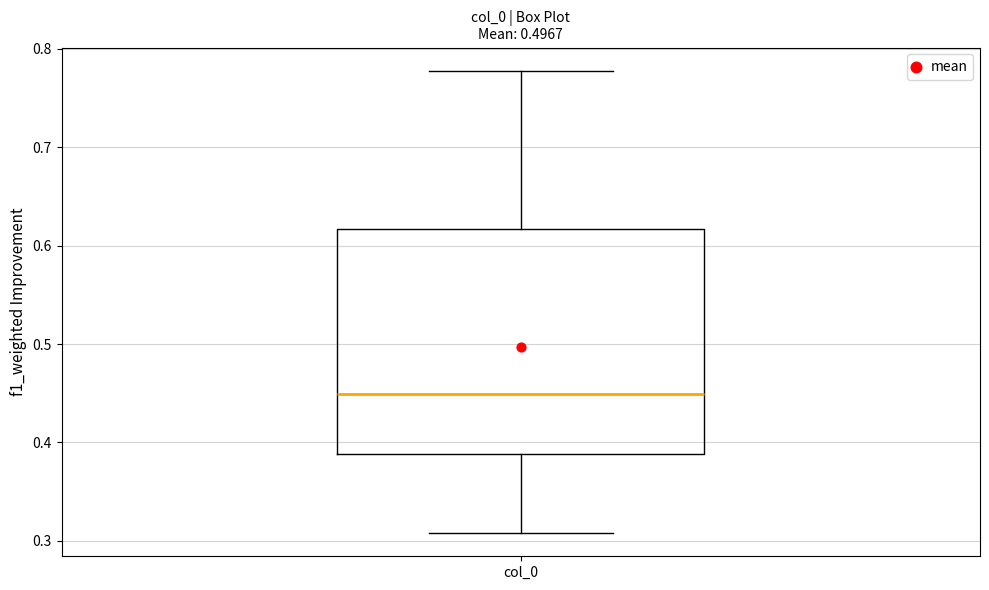

Transcribe this box plot: give where the median line is, the range the box spans, and where the two whiskers end, as read against the y-axis. The values are not printed on the chart, so give them approximately, as read against the axis.

median 0.45, box 0.39 to 0.62, whiskers 0.31 to 0.78